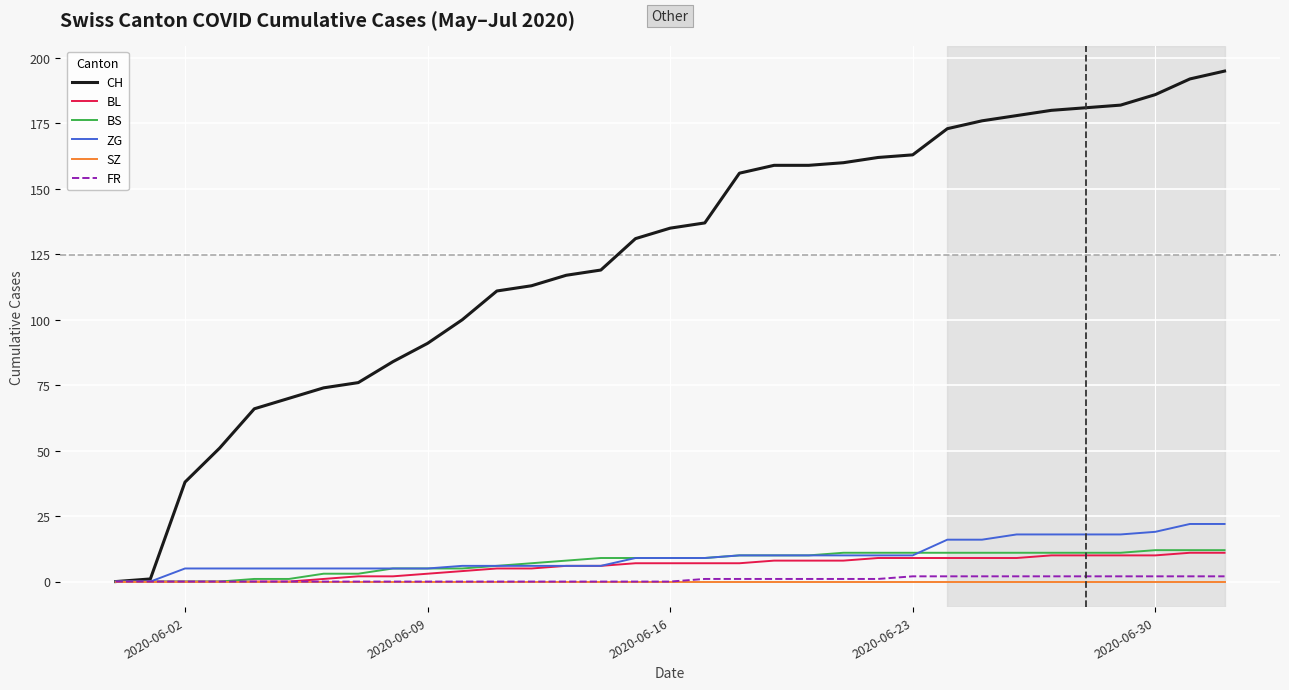

Which series has the largest total across all categories?

CH